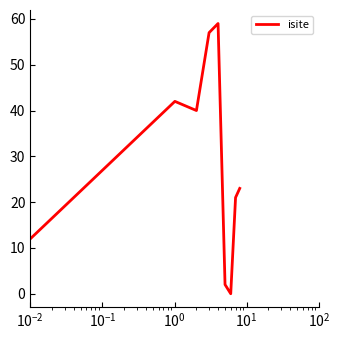

What is the maximum value shown in the chart?

59